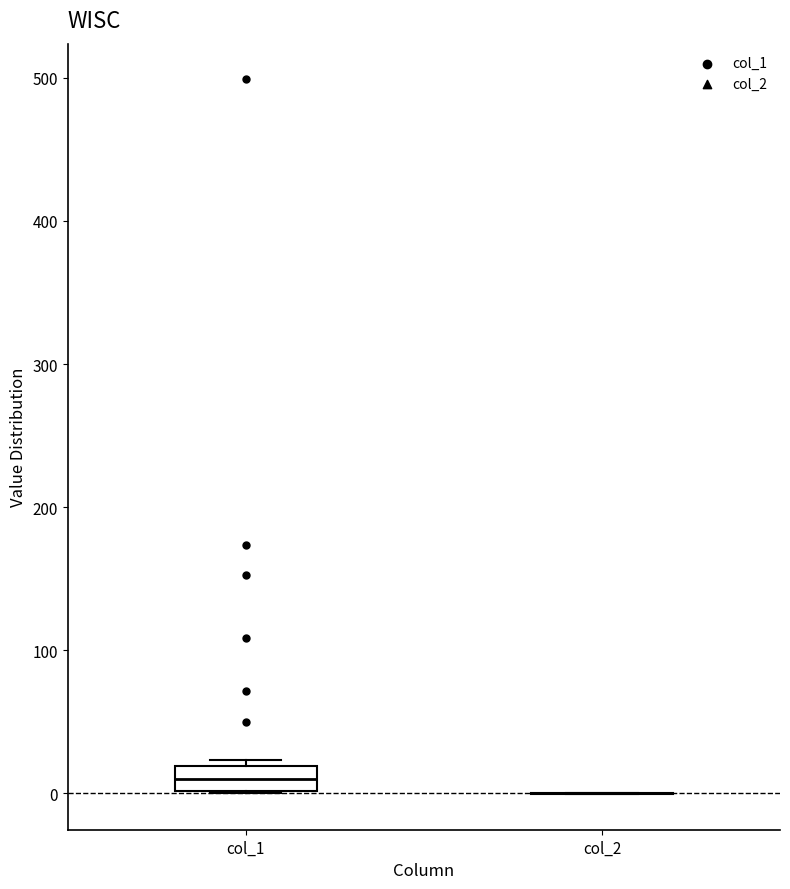

Which box is the tallest, from its lower edge to its upper edge?

col_1